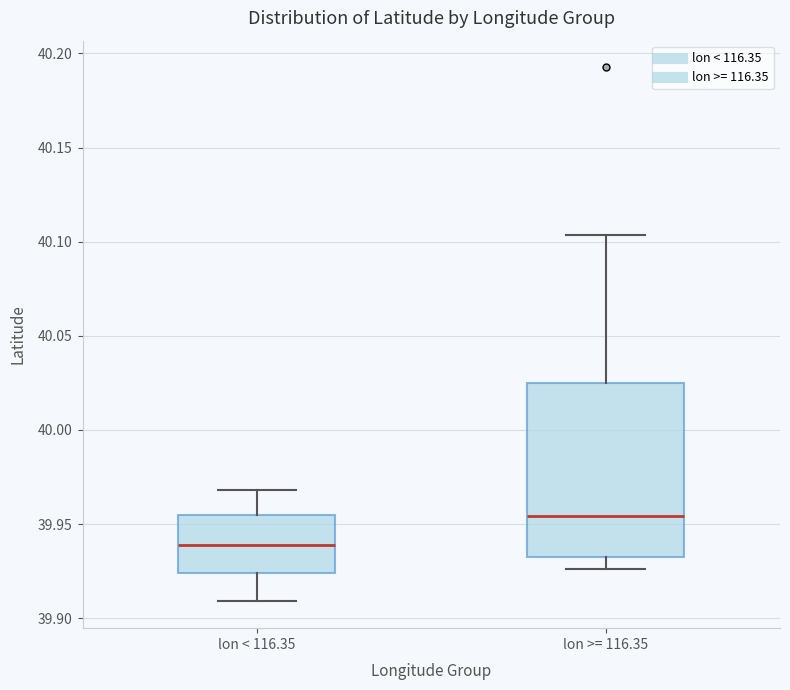

Reading left to right, transcribe this box plot: for each box, give where its median line is, the range the box spans, and where its two whiskers end, as read against the y-axis. The values are not printed on the chart, so give them approximately, as read against the axis.

lon < 116.35: median 39.940, box 39.925 to 39.955, whiskers 39.910 to 39.970
lon >= 116.35: median 39.955, box 39.930 to 40.025, whiskers 39.925 to 40.105